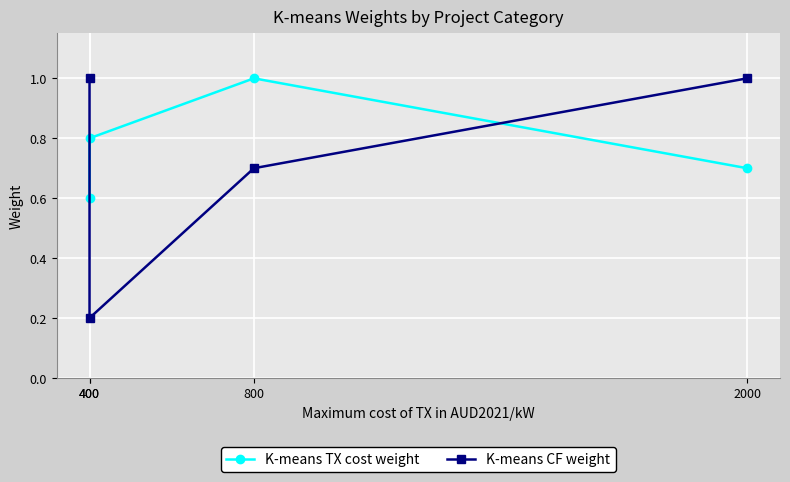

Is the value of K-means CF weight at 800 greater than the value of K-means TX cost weight at 2000?

No